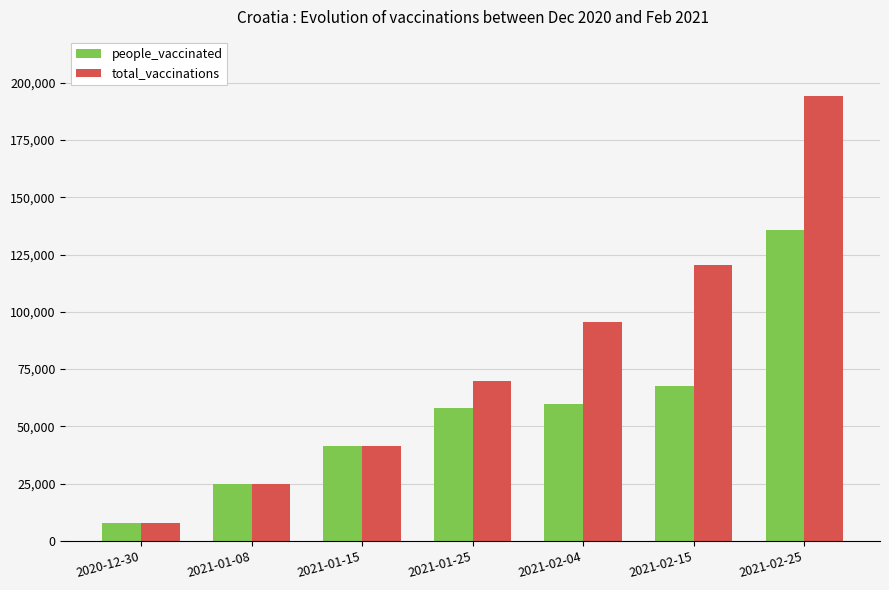

What is the difference between the highest and lowest values at 2021-01-25?

11907